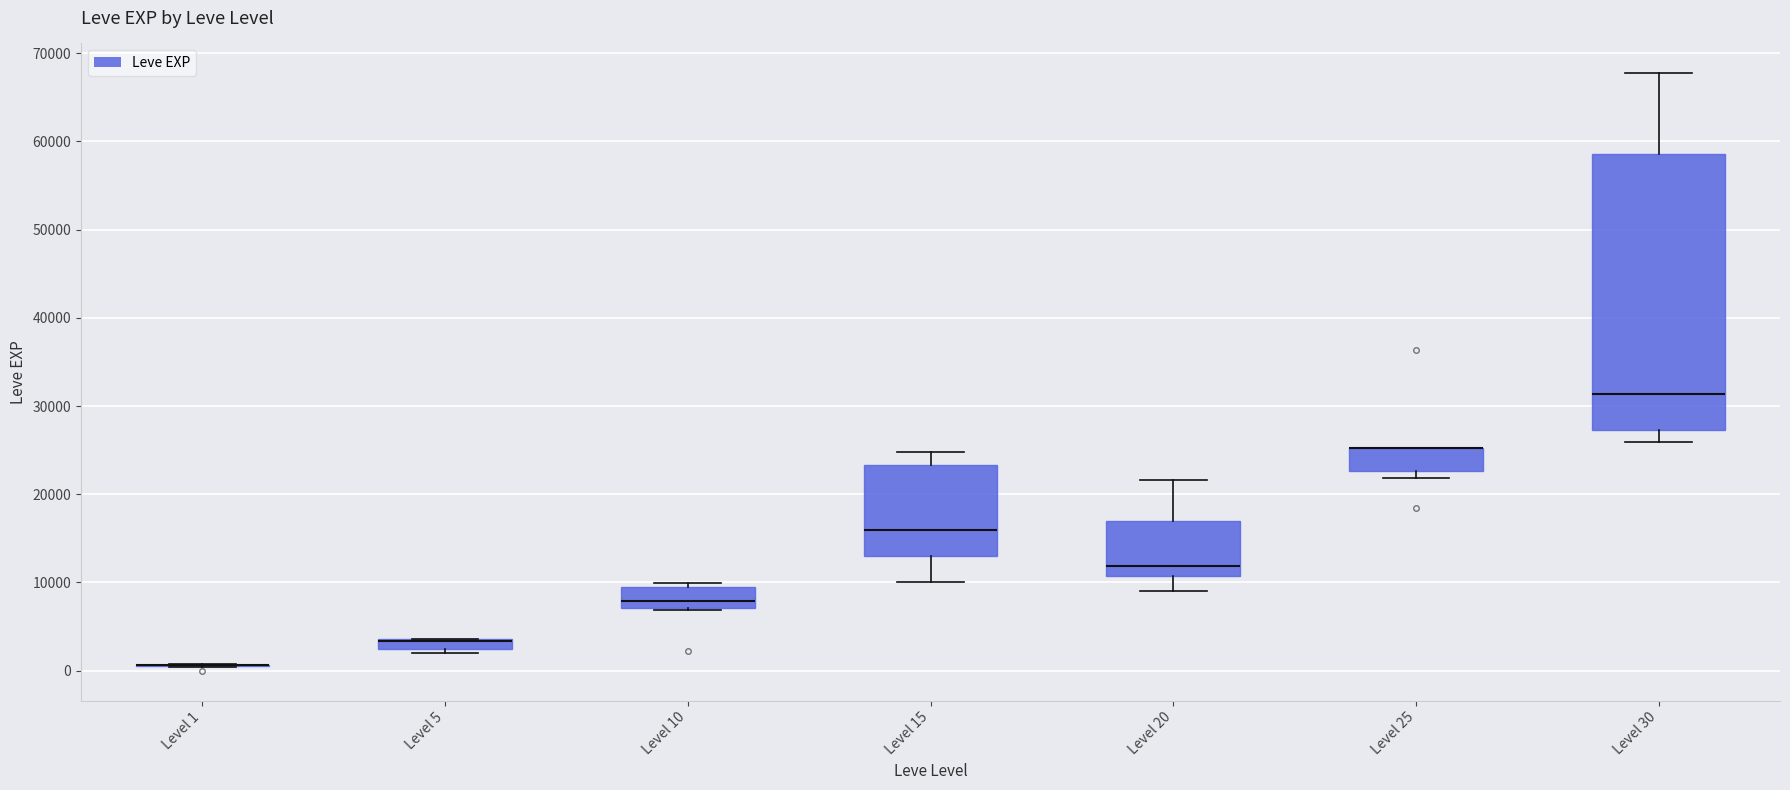

Which box is the tallest, from its lower edge to its upper edge?

Level 30